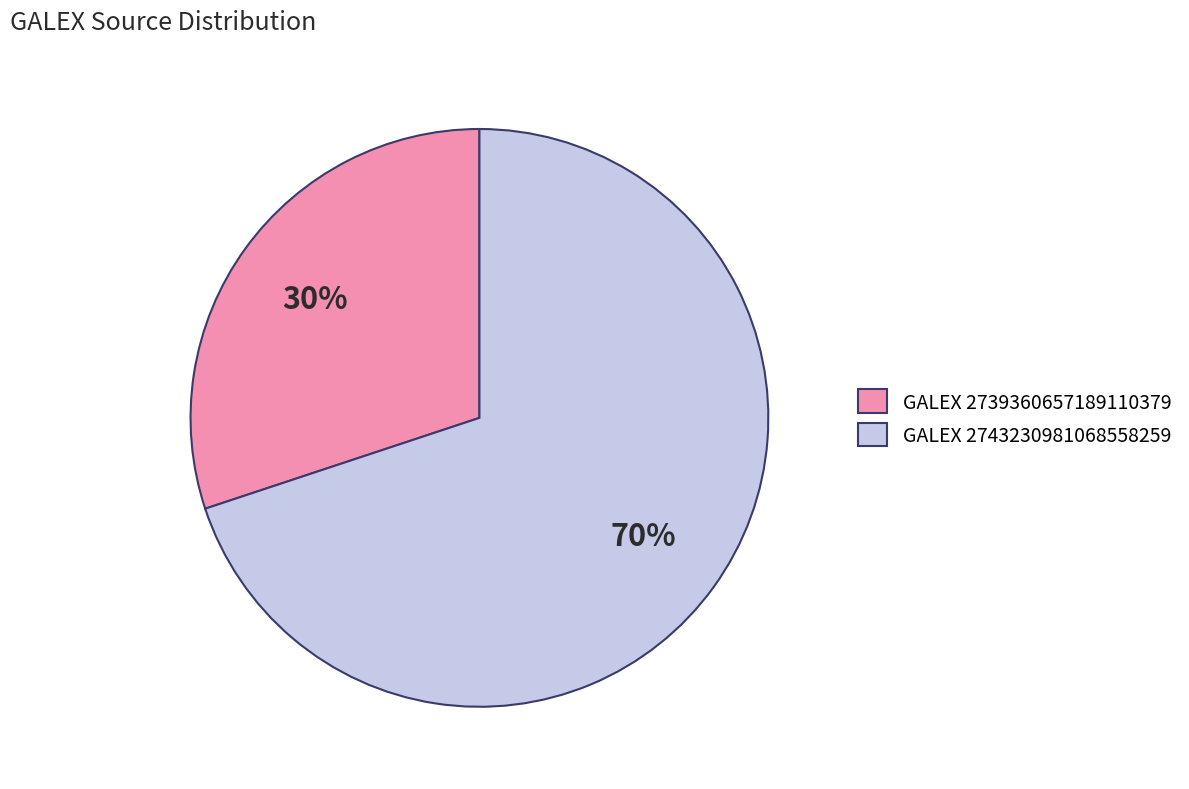

Does any single category account for the majority?

Yes